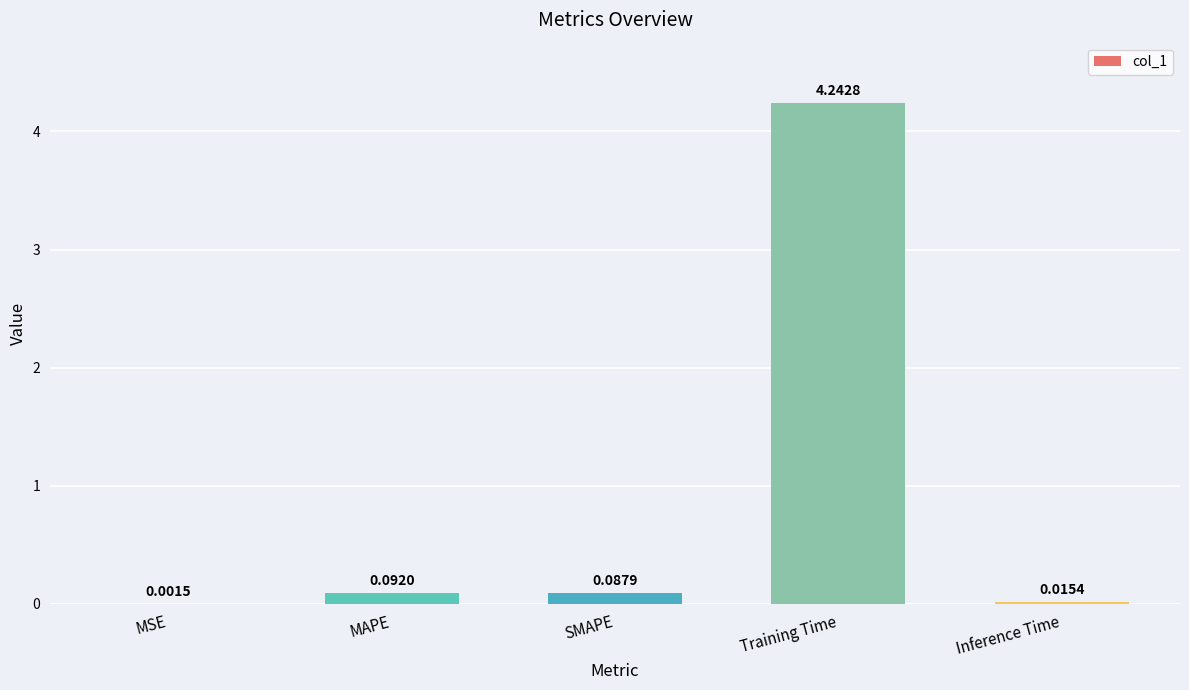

Between MSE and SMAPE, which is larger?

SMAPE